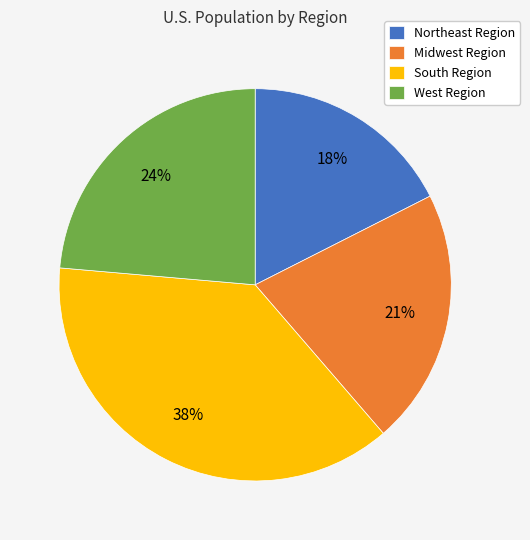

What is the largest slice in the pie chart?

South Region